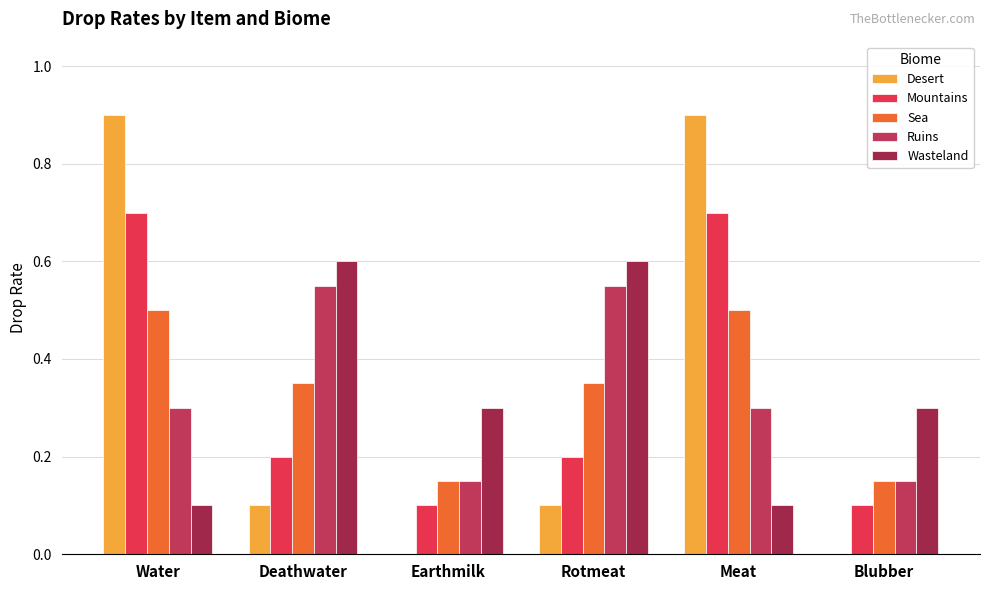

What is the difference between the Sea values at Meat and Rotmeat?

0.2